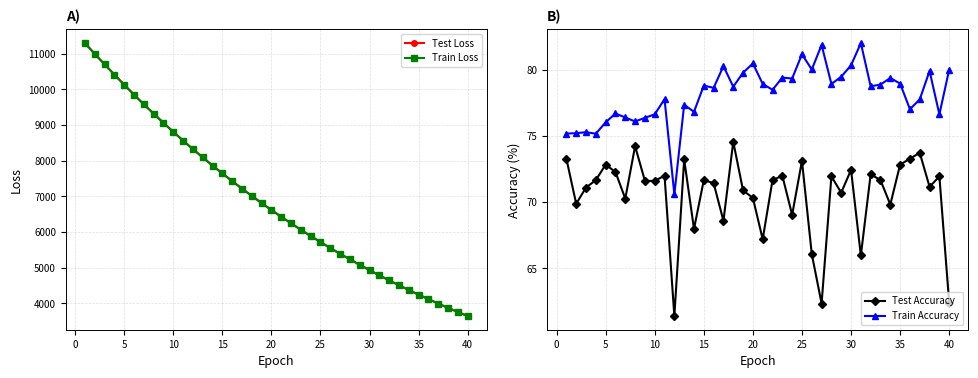

What is the highest value of the Train Loss series?

11296.3